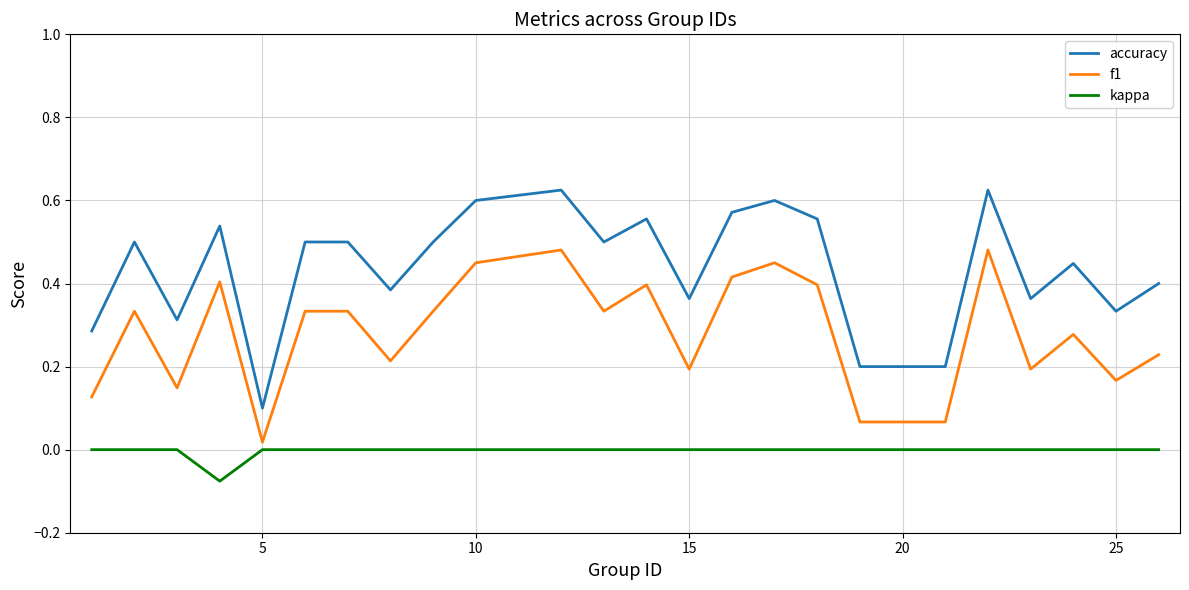

Which series has the largest total across all categories?

accuracy